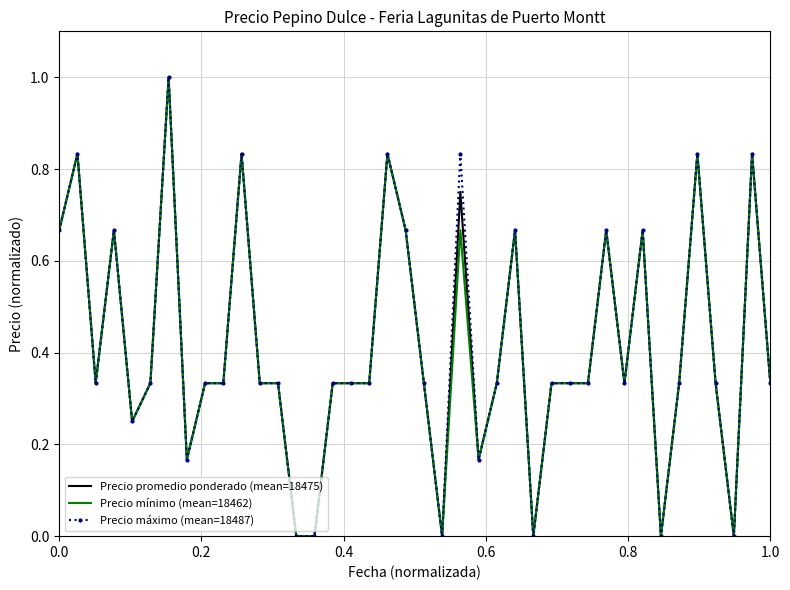

What is the maximum value for Precio promedio ponderado (mean=18475)?

1.0